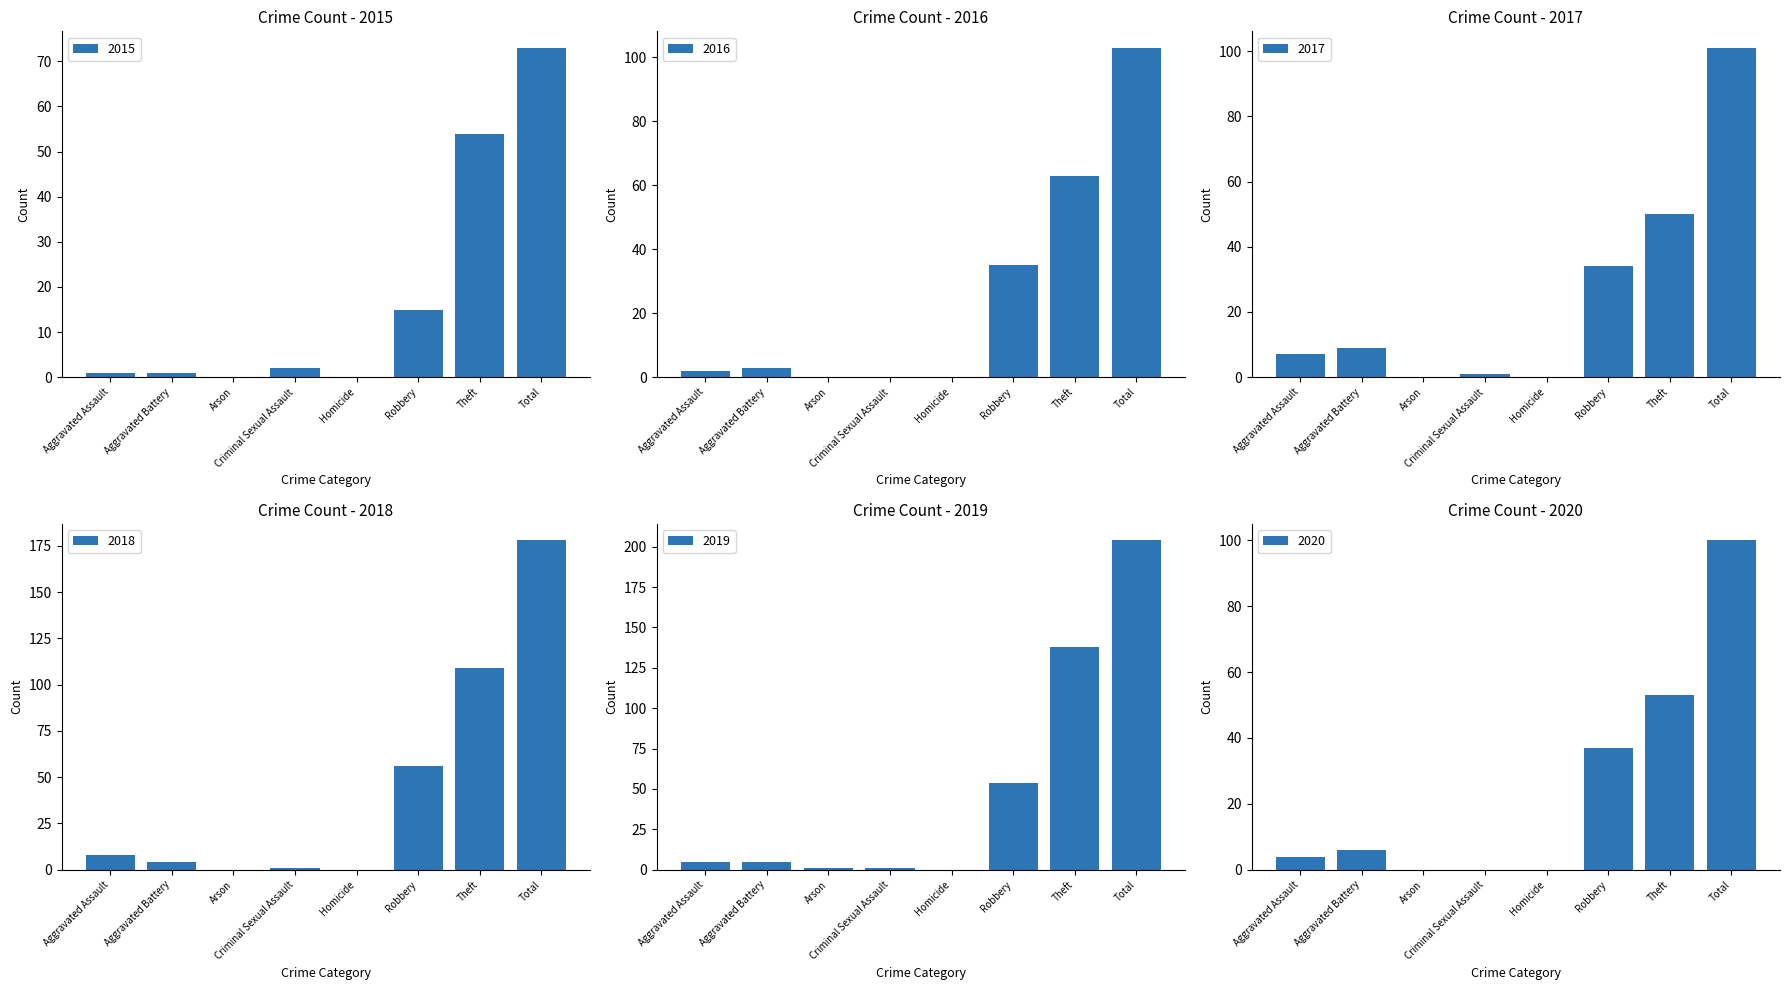

Between Criminal Sexual Assault and Homicide, which is larger?

Criminal Sexual Assault